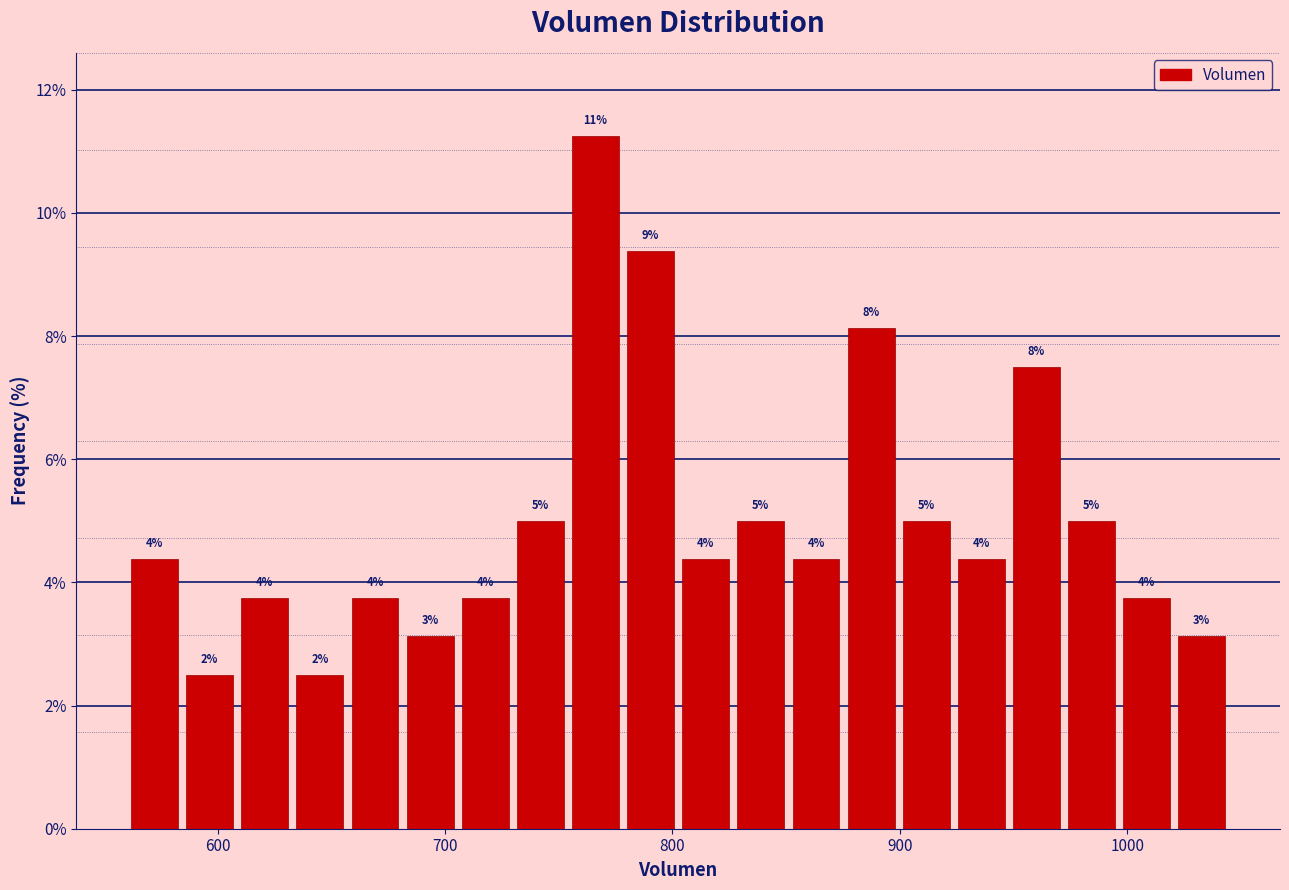

Read against the x-axis, roughly where is the centre of the tallest bar?

770